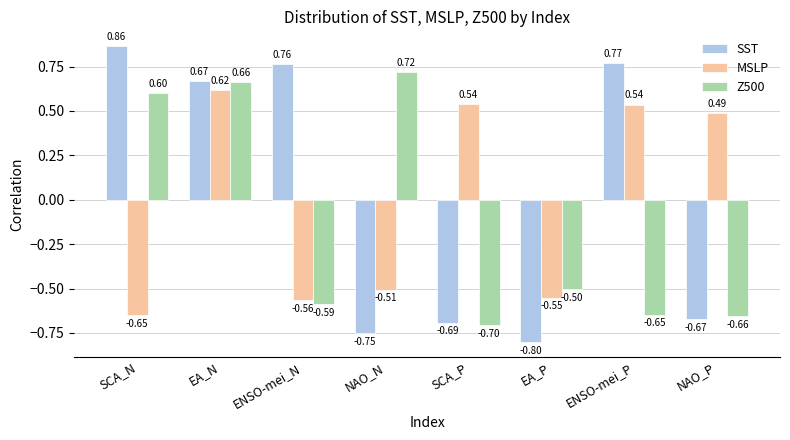

What position from the right is ENSO-mei_P?

2